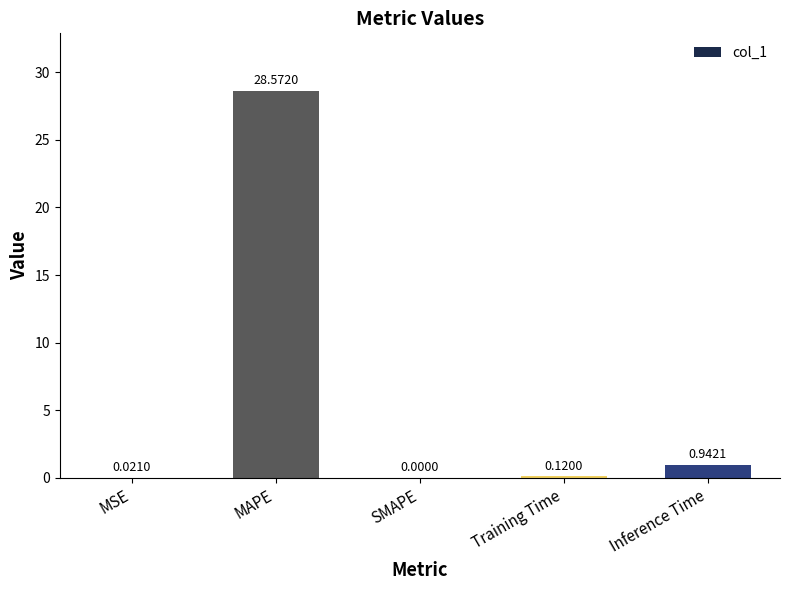

What is the sum of all values?

29.7